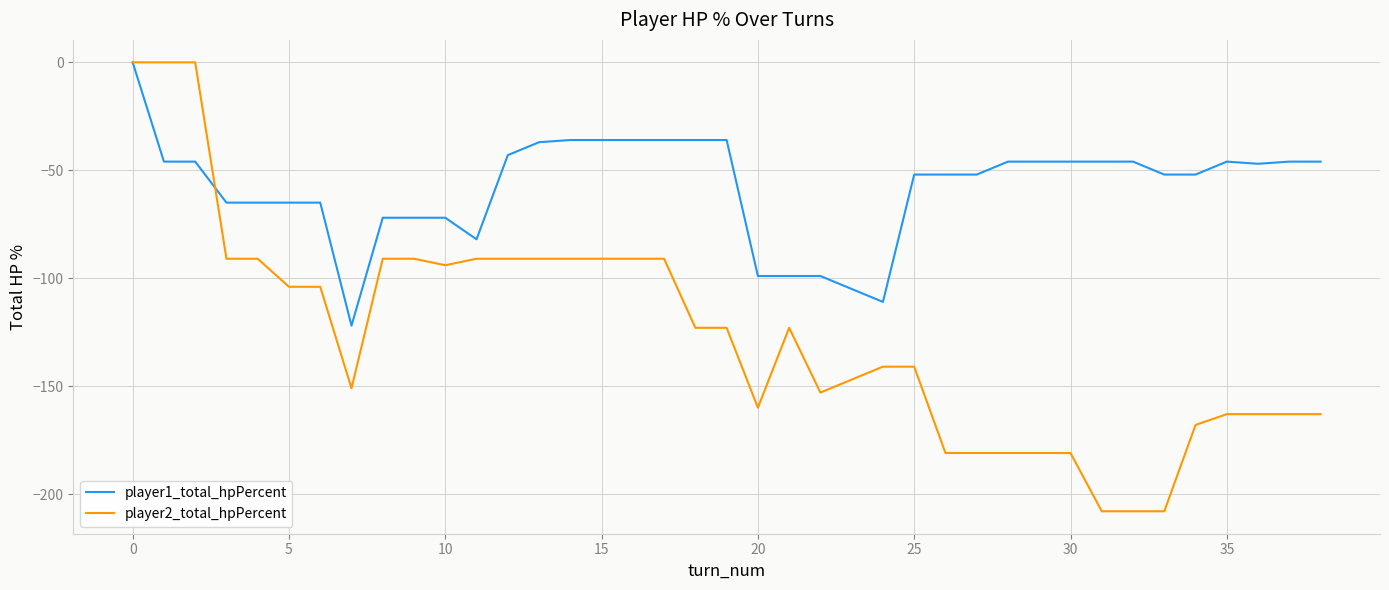

Which series has the largest total across all categories?

player1_total_hpPercent